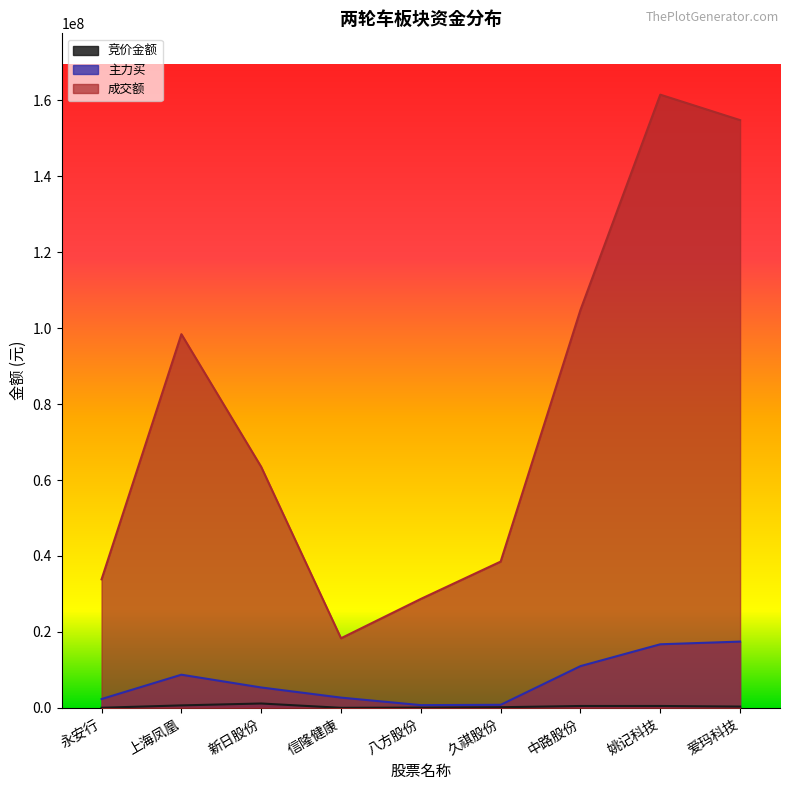

At which label does 主力买 reach its minimum?

八方股份